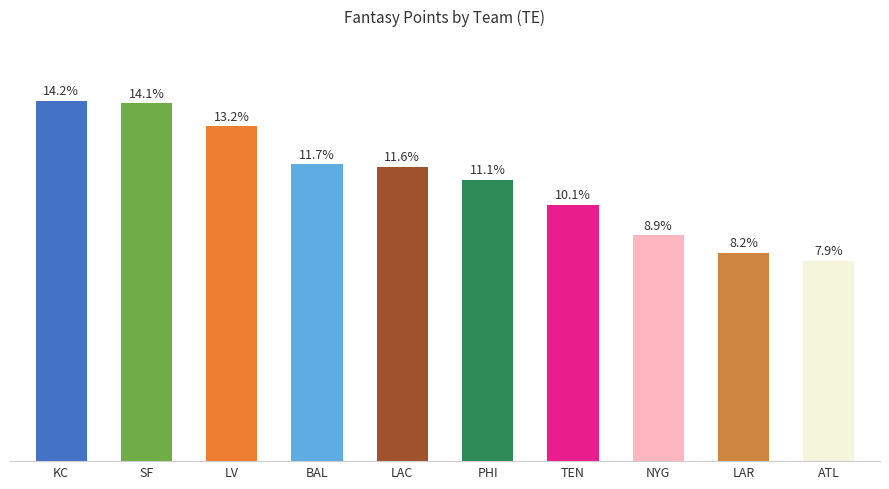

Between KC and TEN, which is larger?

KC